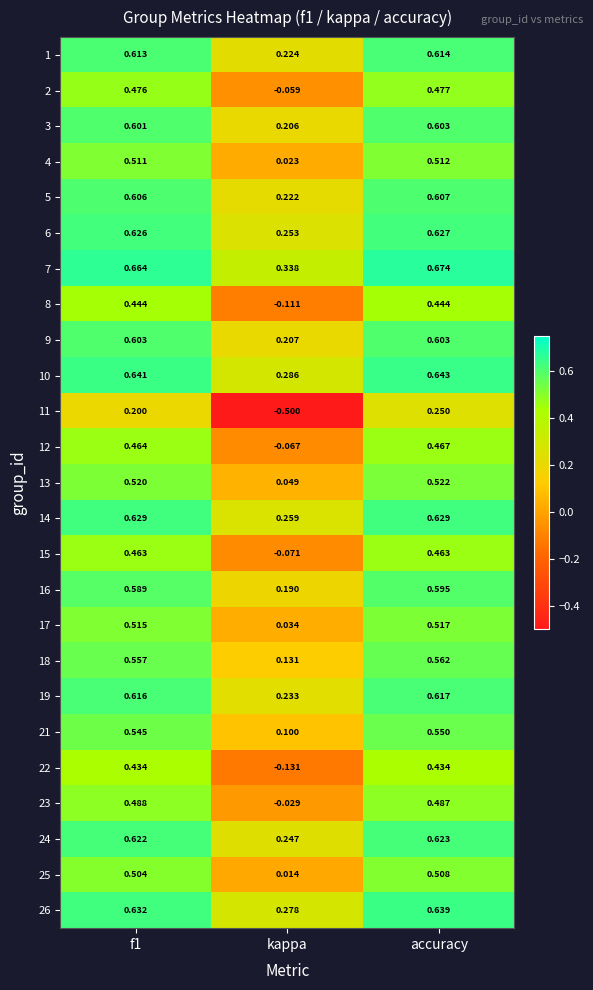

Is the value of 15 at accuracy greater than the value of 12 at kappa?

Yes